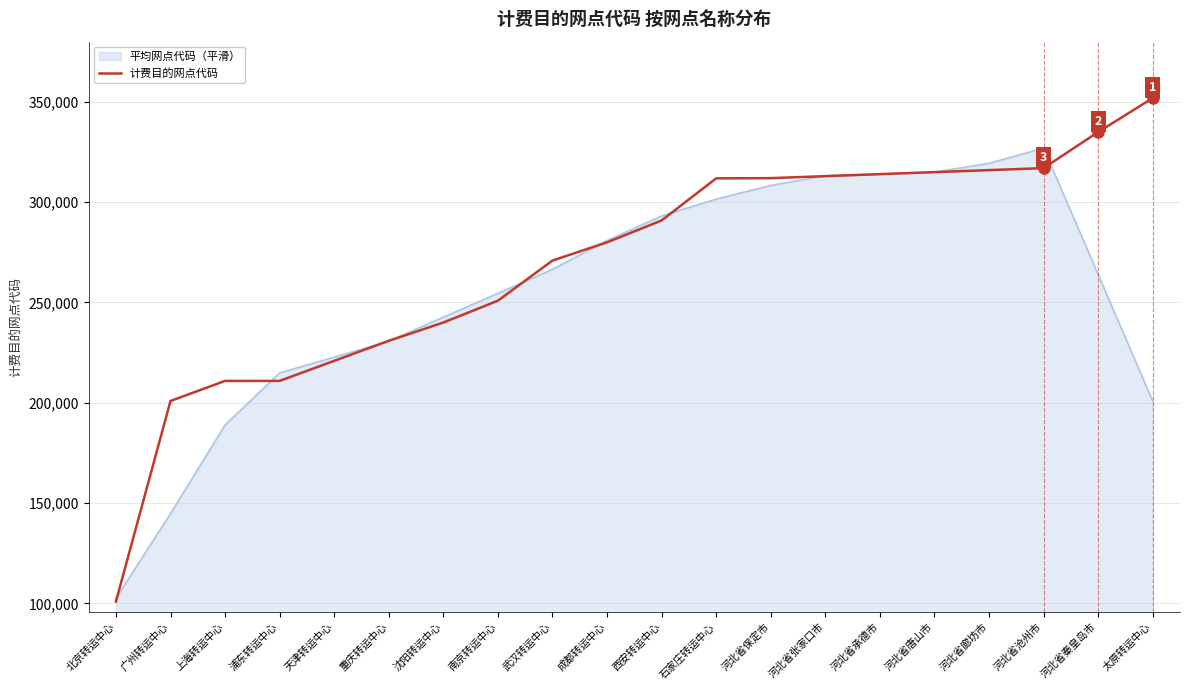

What value does the 平均网点代码（平滑） series have at 沈阳转运中心?

242721.4